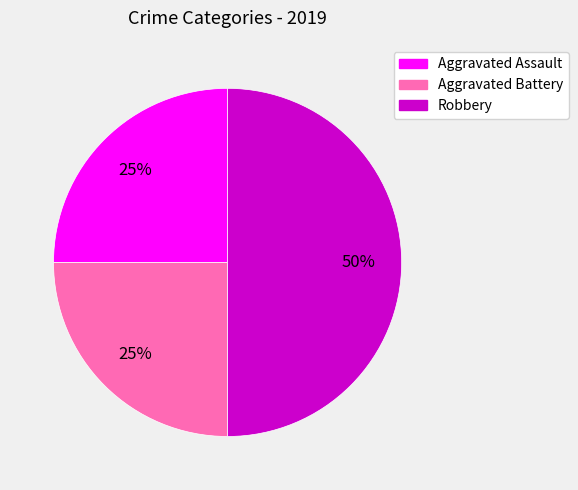

How many segments does this pie chart have?

3